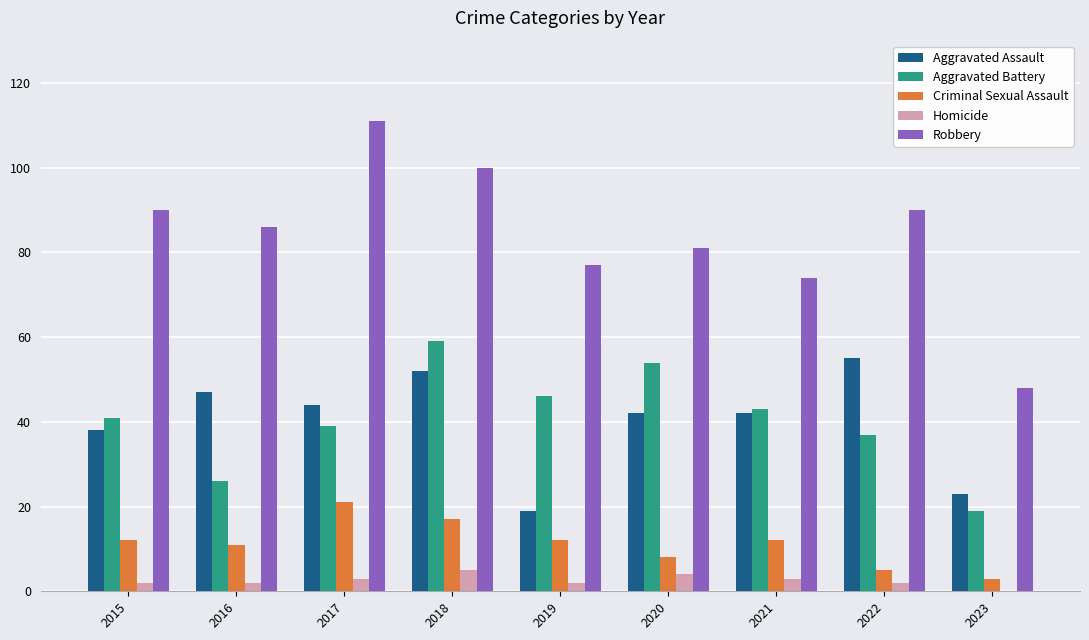

At which category is the sum across all series the highest?

2018